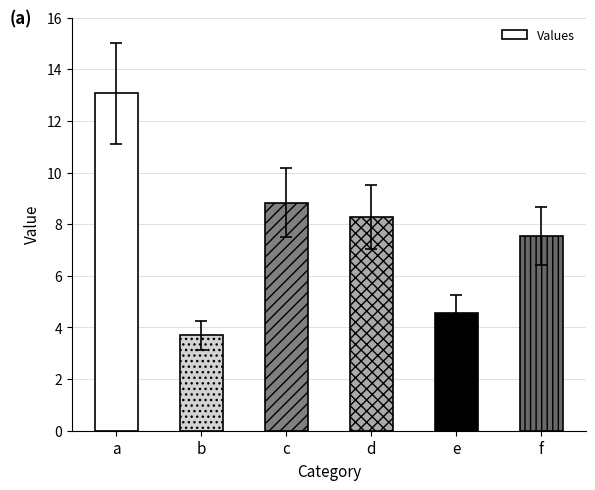

What is the sum of all values?

46.0